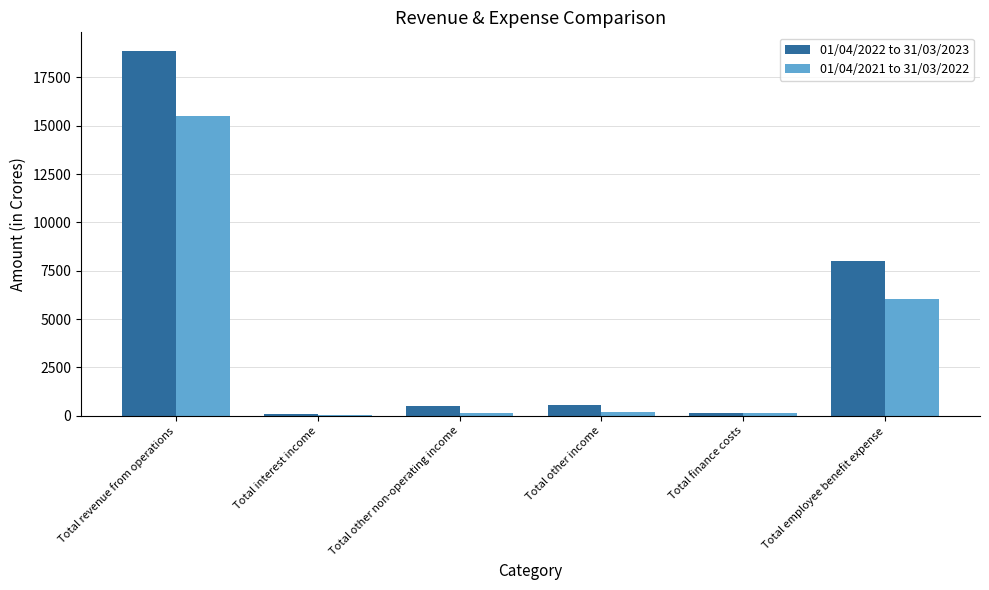

What is the maximum value shown in the chart?

18881.6